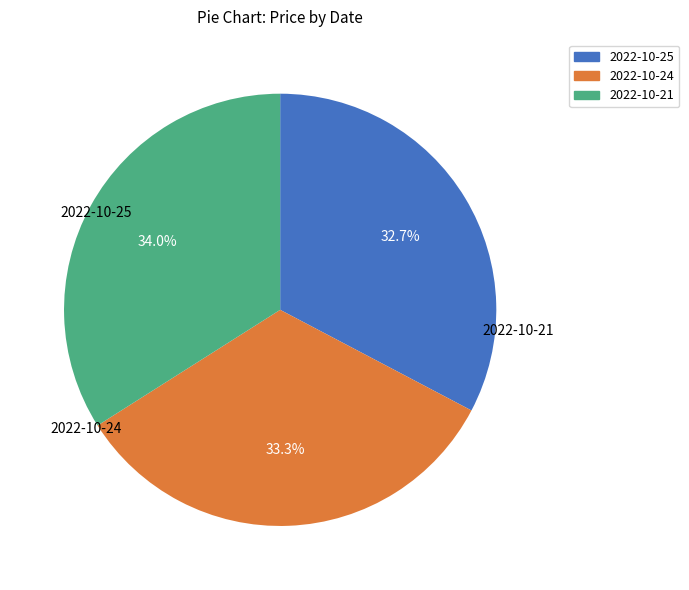

Which slice is the largest?

2022-10-21